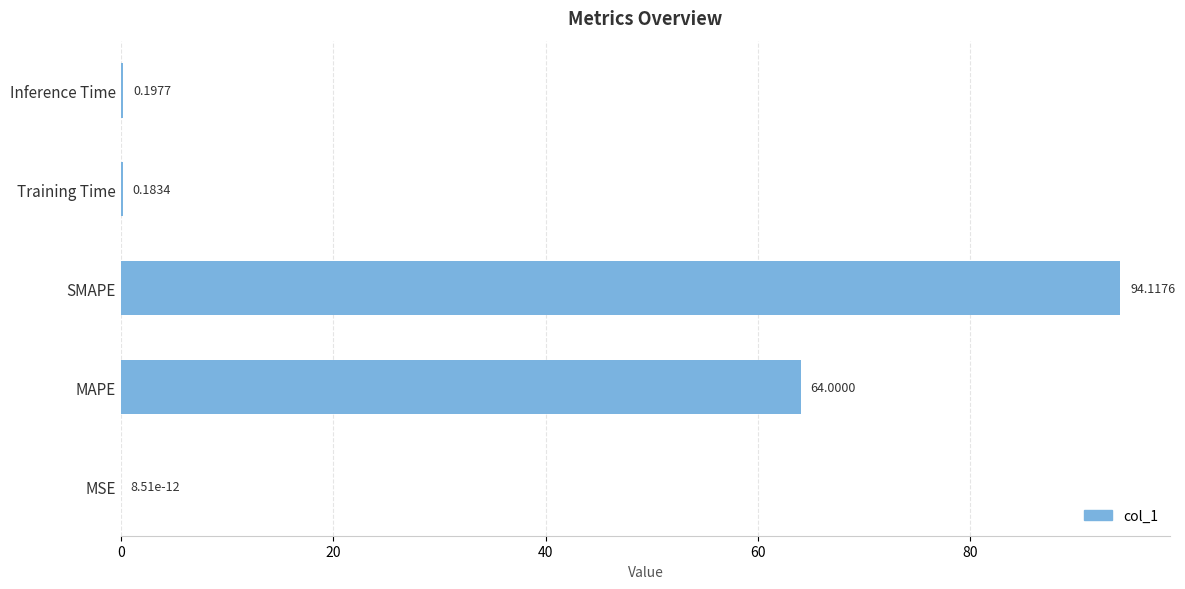

At which category does the chart reach its peak across all series?

SMAPE